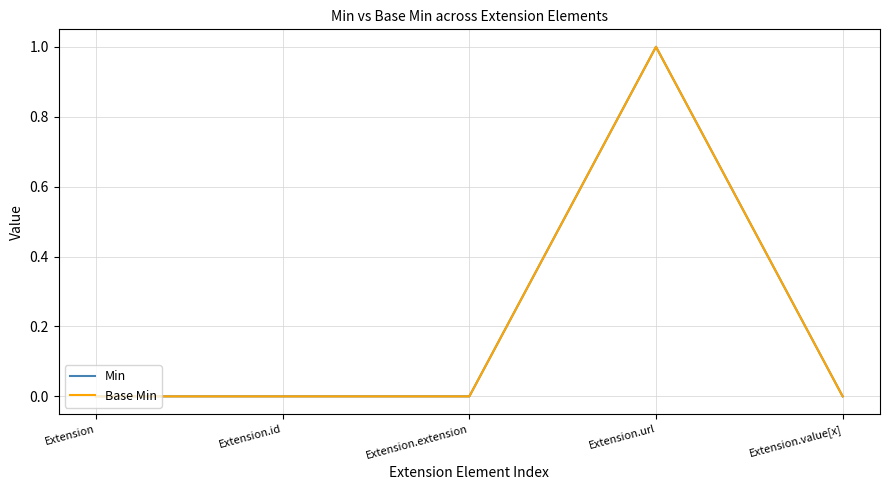

How many interior local peaks does the Base Min series have?

1